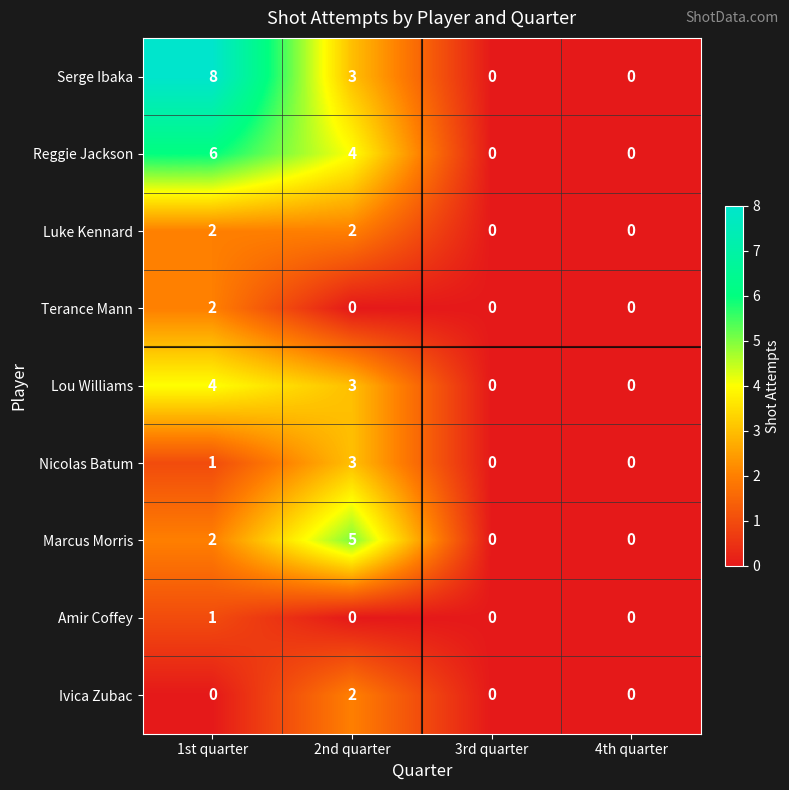

What is the difference between the maximum and minimum values in the Lou Williams series?

4